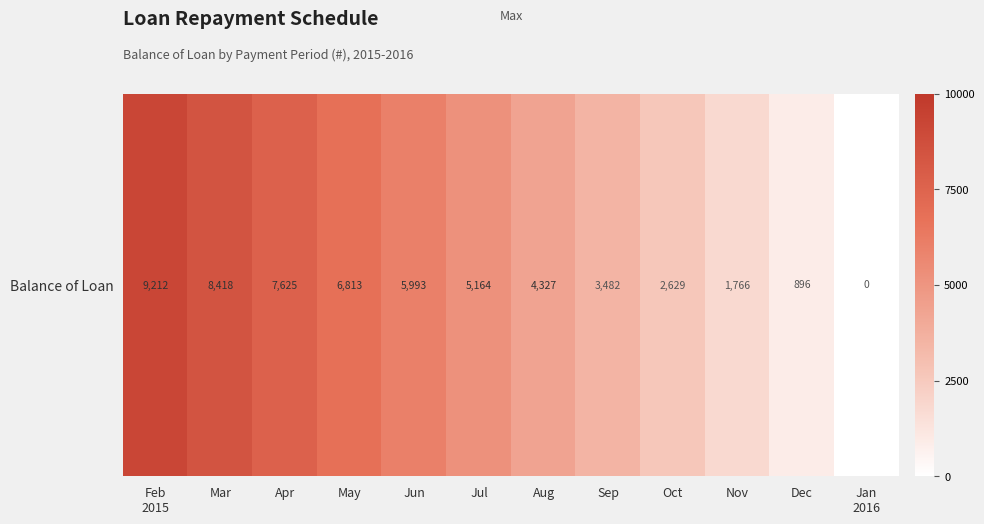

How many distinct data groups are displayed?

1